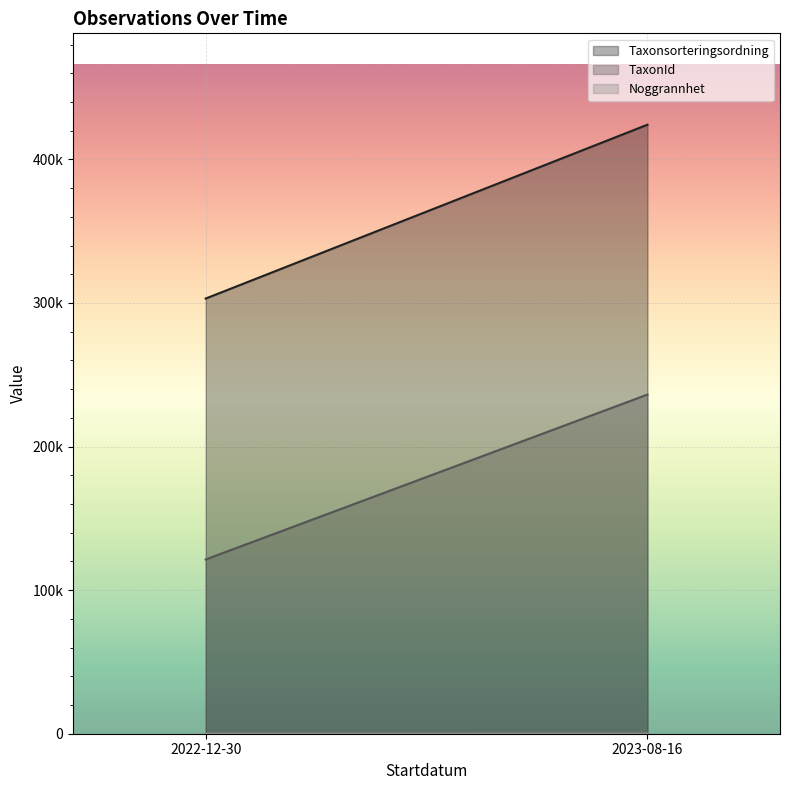

Rank the series by their maximum value, from lowest to highest.

Noggrannhet, Taxonsorteringsordning, TaxonId